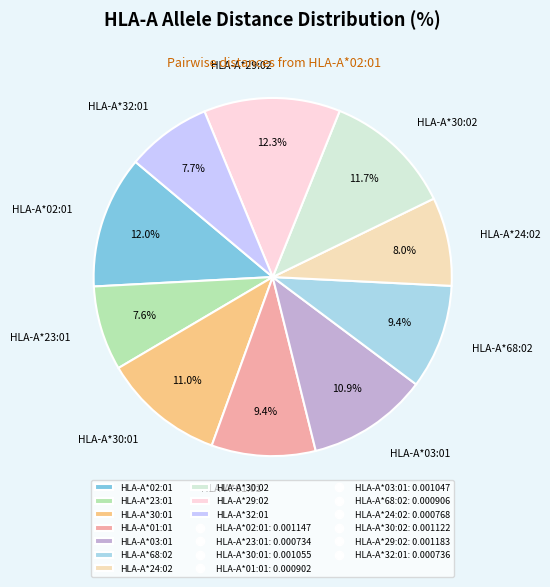

Combined, do HLA-A*01:01 and HLA-A*03:01 account for over 50%?

No